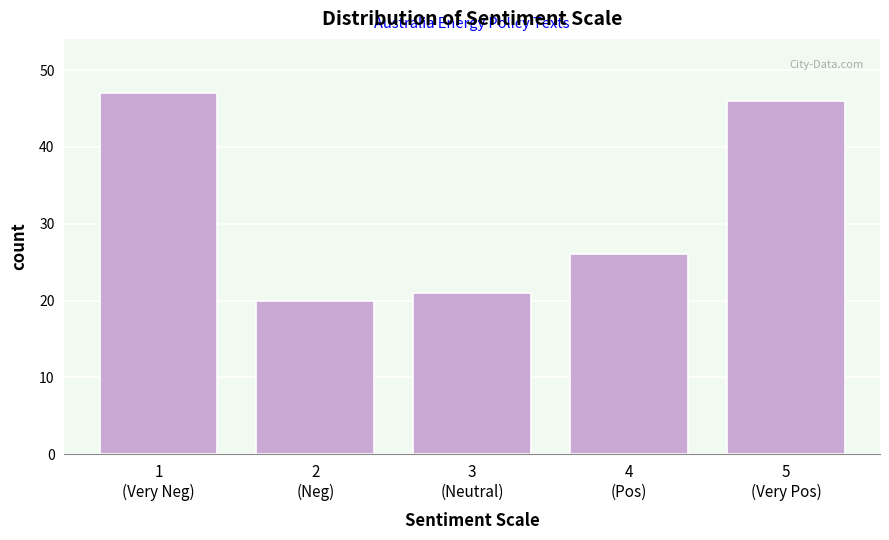

Reading left to right, what are all the values shown in this chart?

47	20	21	26	46